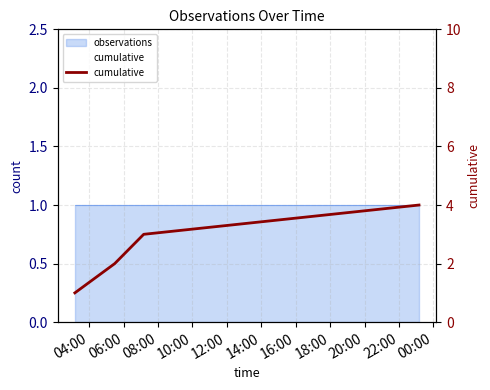

The value at 08:00 is 4. True or false?

False